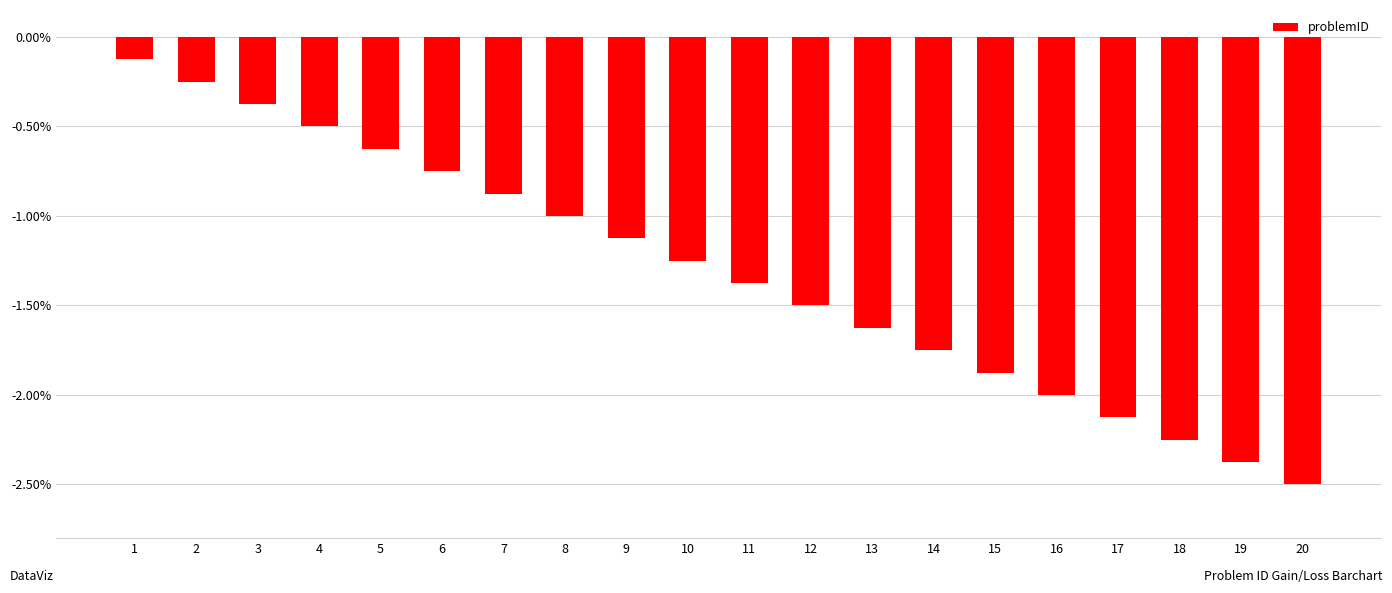

Where is the data nearest to the value -1?

8